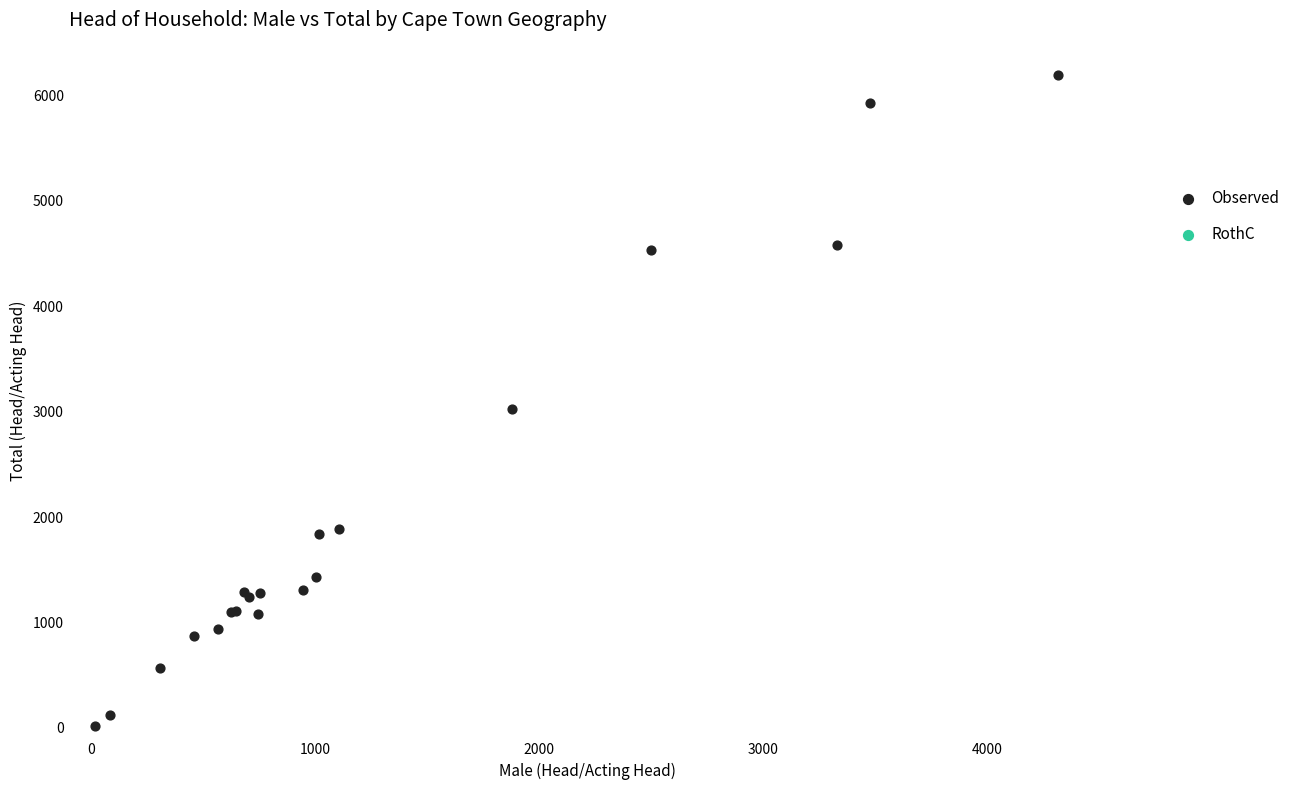

What Y value in the scatter plot is closest to 3105?

3023.5